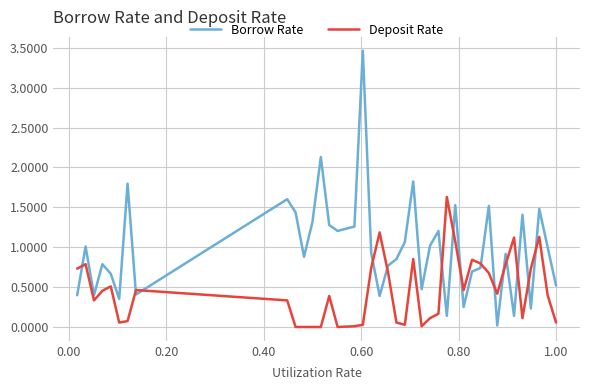

True or false: Deposit Rate and Borrow Rate intersect in this chart.

True